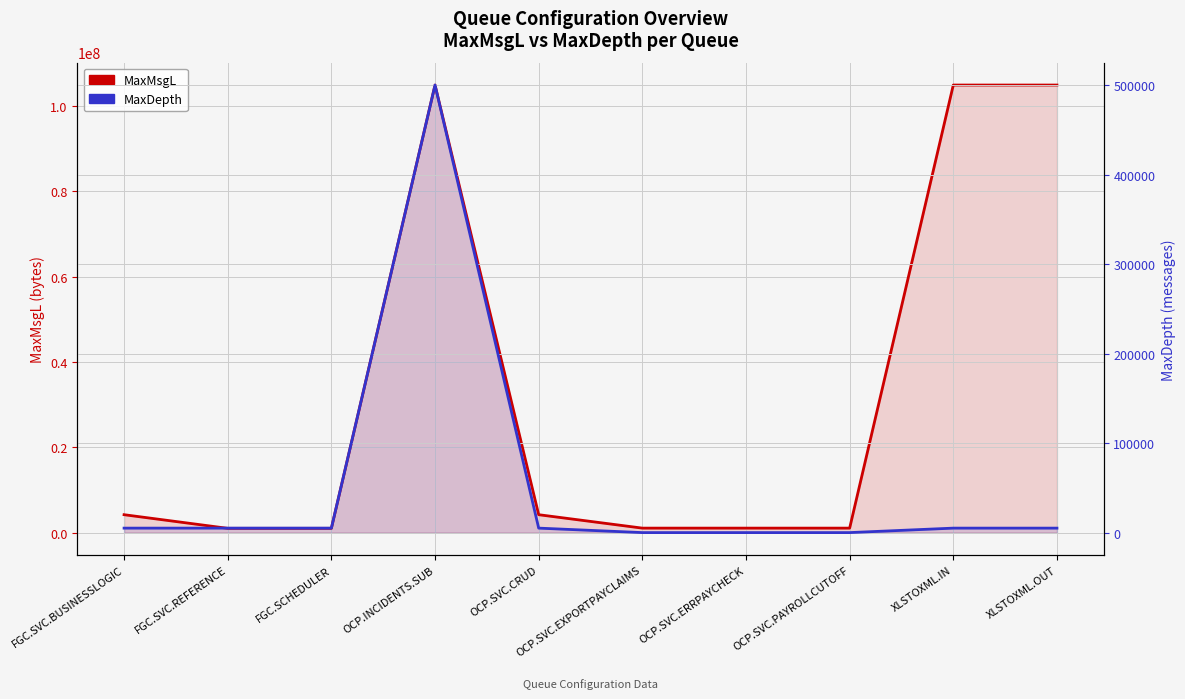

What position from the right is OCP.SVC.CRUD?

6